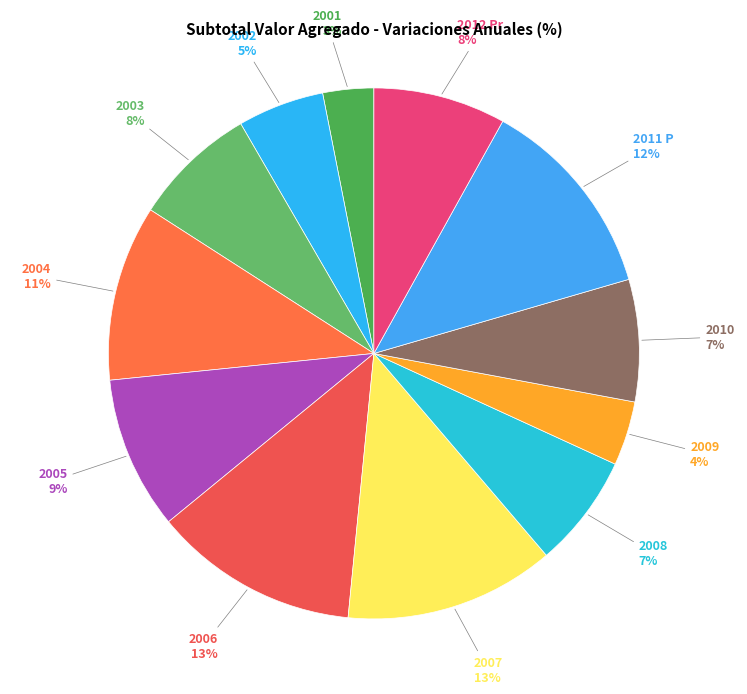

Which category has the smallest portion of the pie?

2001